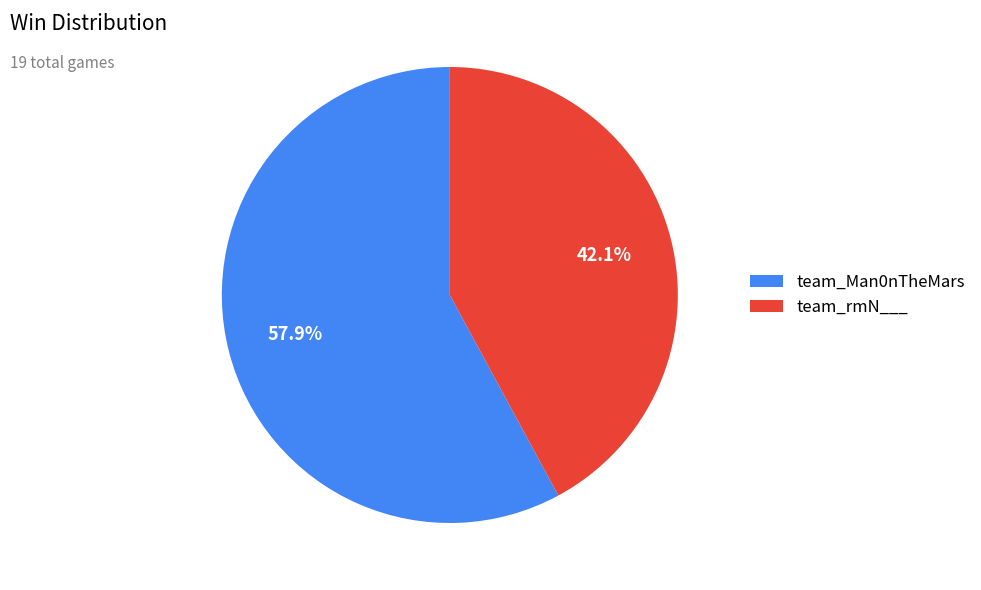

Which slice is the largest?

team_Man0nTheMars